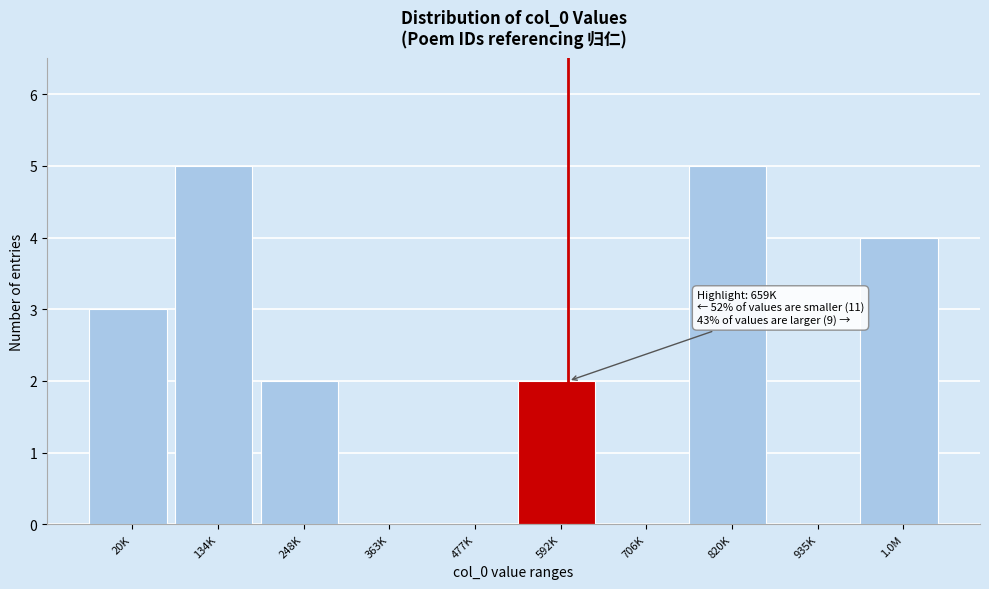

Reading left to right, what are all the values shown in this chart?

20K=3	134K=5	248K=2	363K=0	477K=0	592K=2	706K=0	820K=5	935K=0	1.0M=4